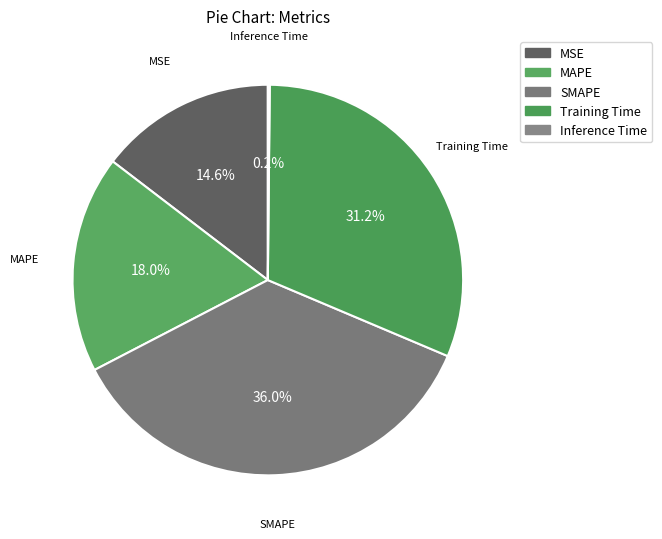

To the nearest percent, what is the difference between the largest and smallest slice percentages?

36%